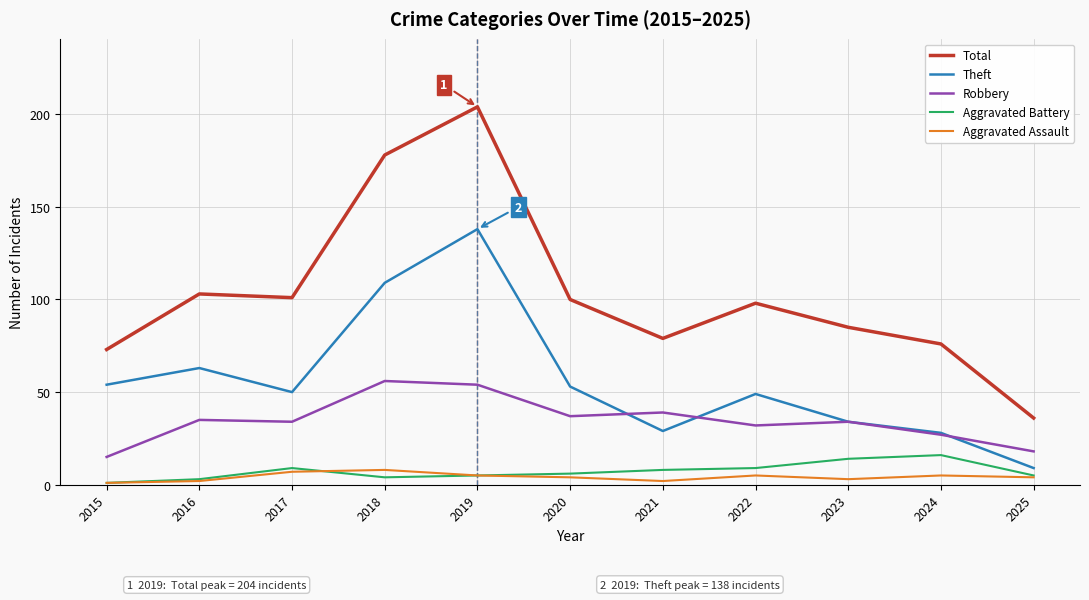

True or false: Robbery and Aggravated Battery cross at least once.

False